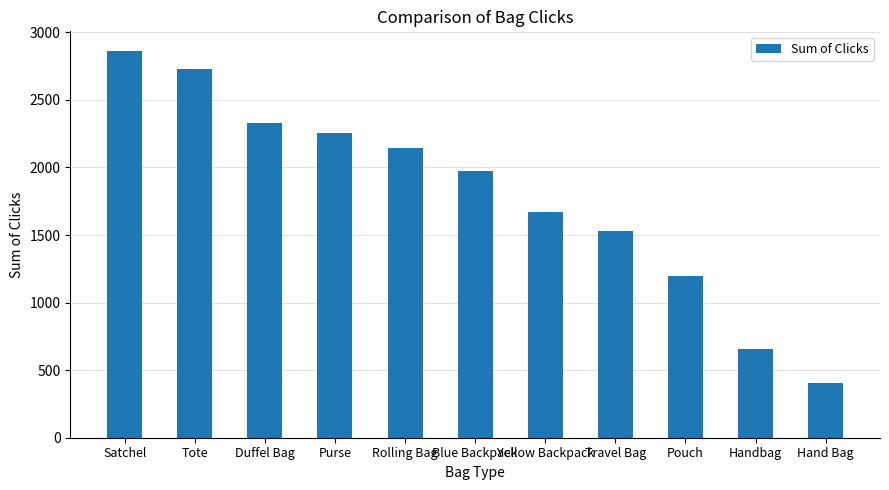

Reading right to left, list all the values displayed in this chart.

Hand Bag=405	Handbag=654	Pouch=1200	Travel Bag=1529	Yellow Backpack=1667	Blue Backpack=1971	Rolling Bag=2142	Purse=2258	Duffel Bag=2329	Tote=2732	Satchel=2864